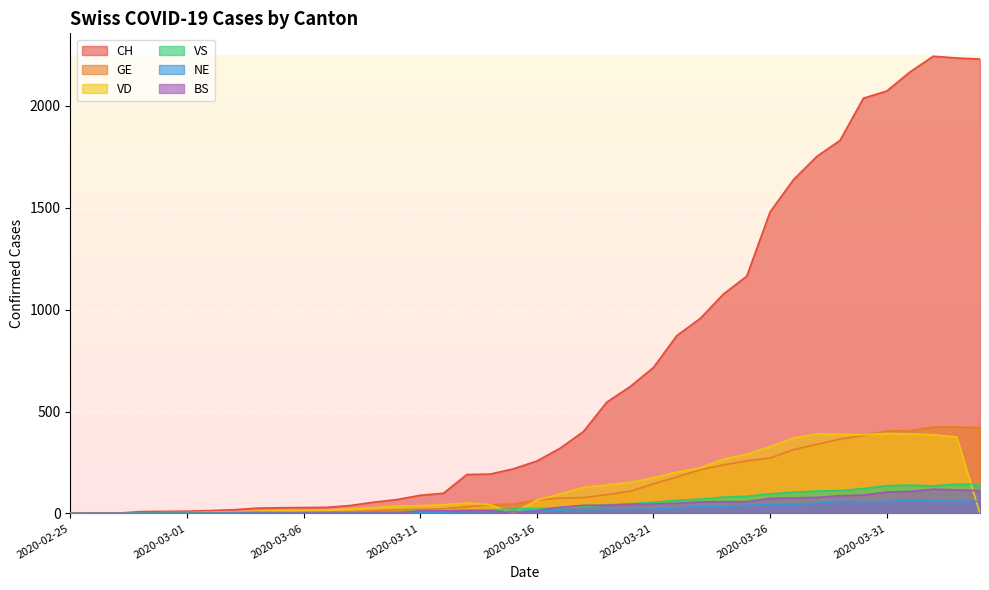

What is the greatest value displayed?

2243